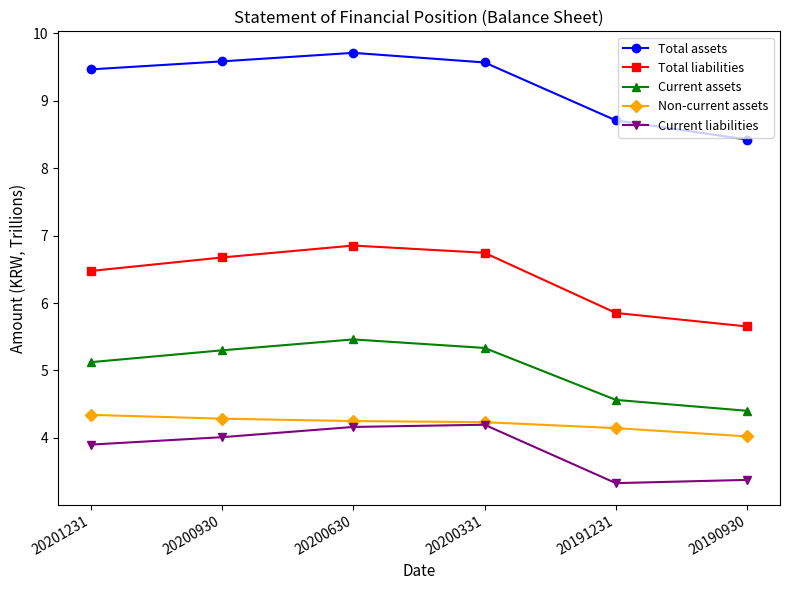

Between 20200331 and 20191231, which series saw the biggest shift?

Total liabilities